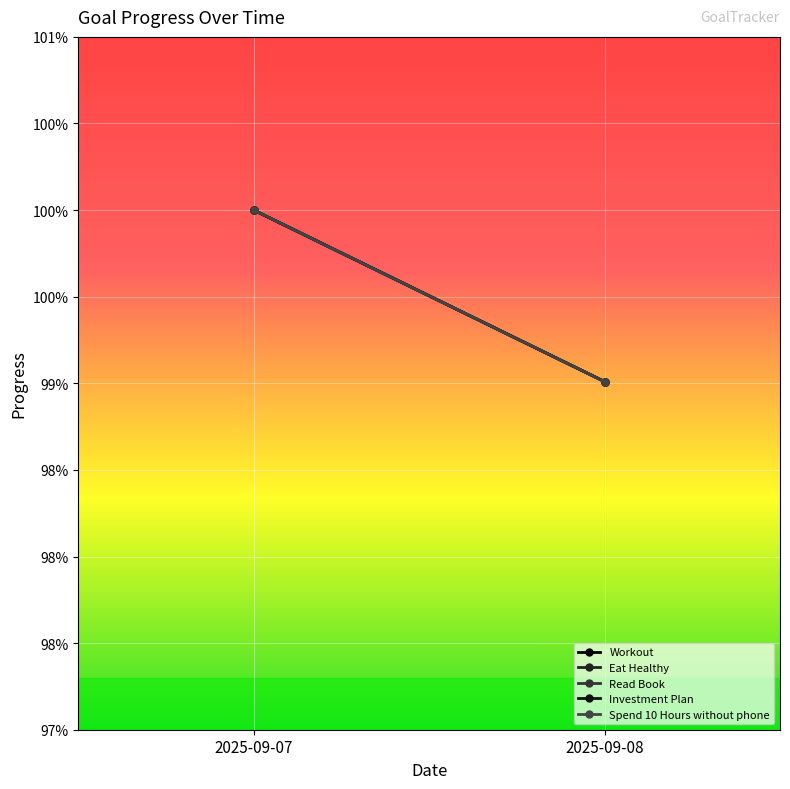

Which series changed the most between 2025-09-07 and 2025-09-08?

Workout